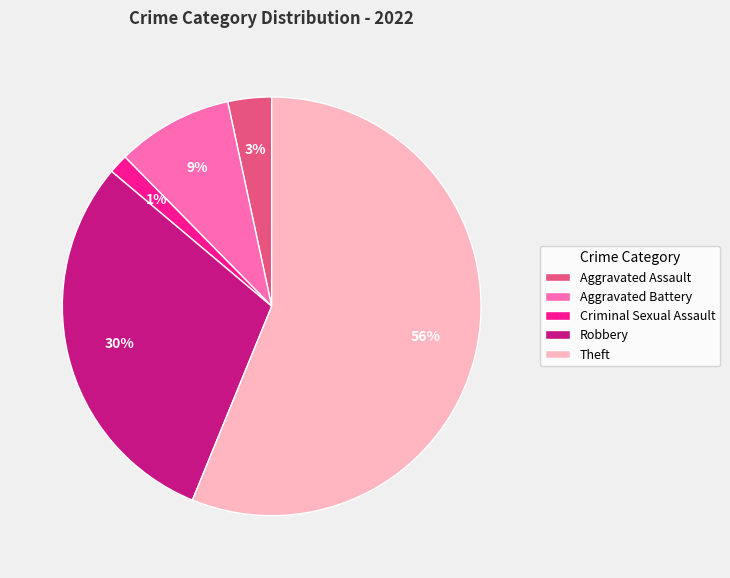

Which has a higher value, Robbery or Criminal Sexual Assault?

Robbery